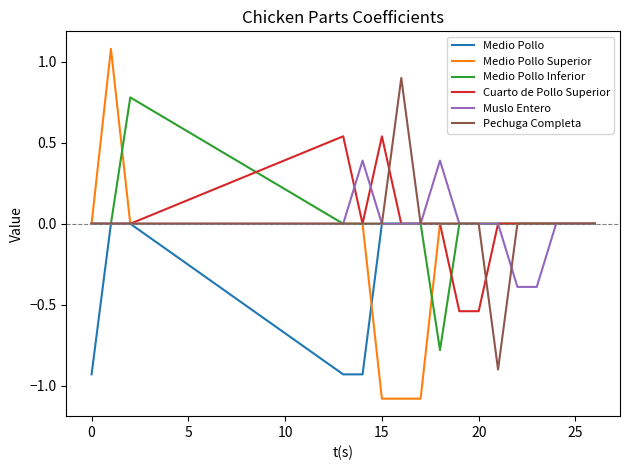

Which series has the largest range (max minus min)?

Medio Pollo Superior